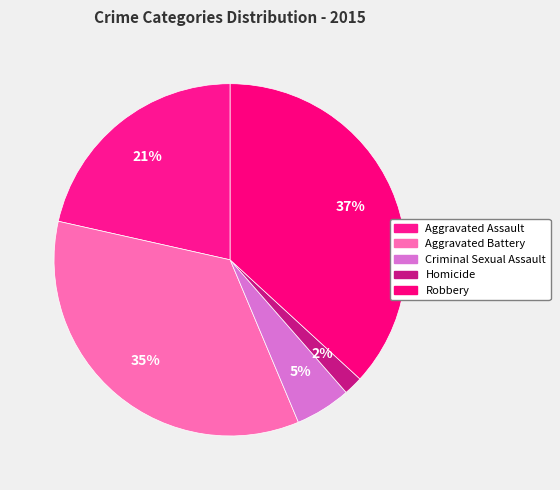

To the nearest percent, what is the average slice percentage?

20%